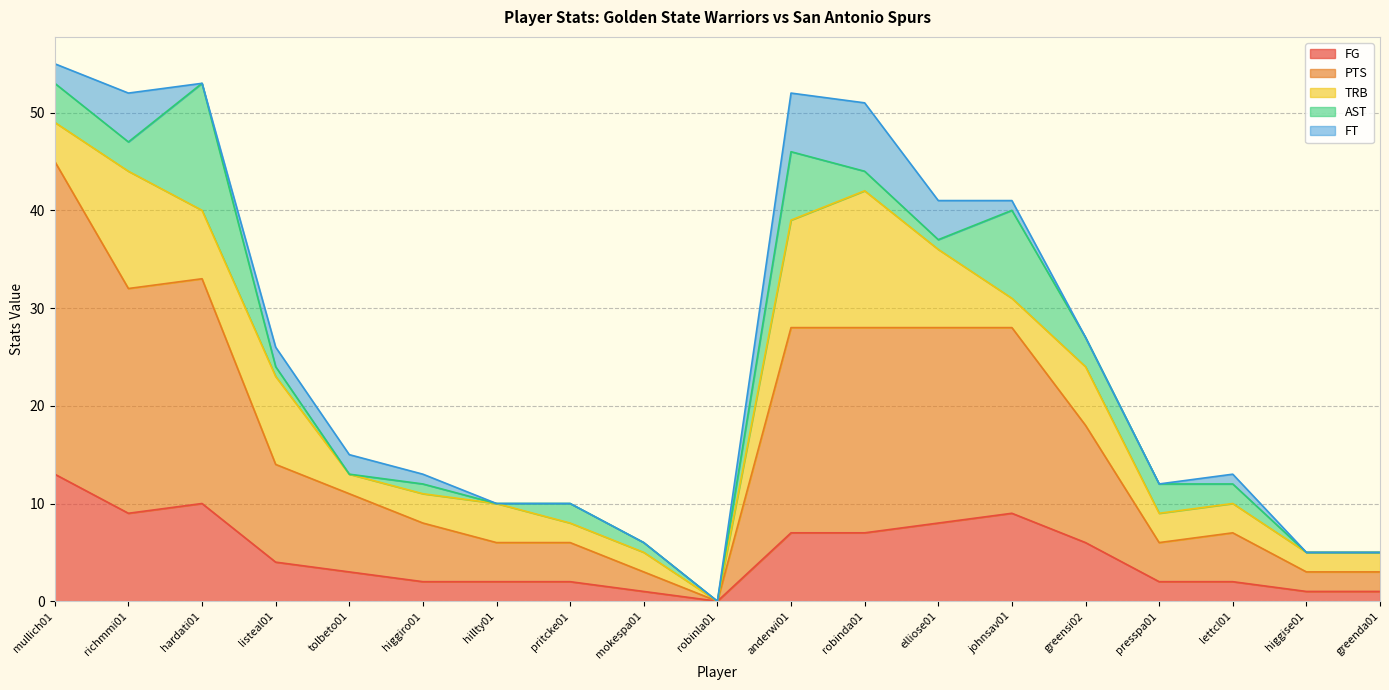

What is the maximum value for PTS?

32